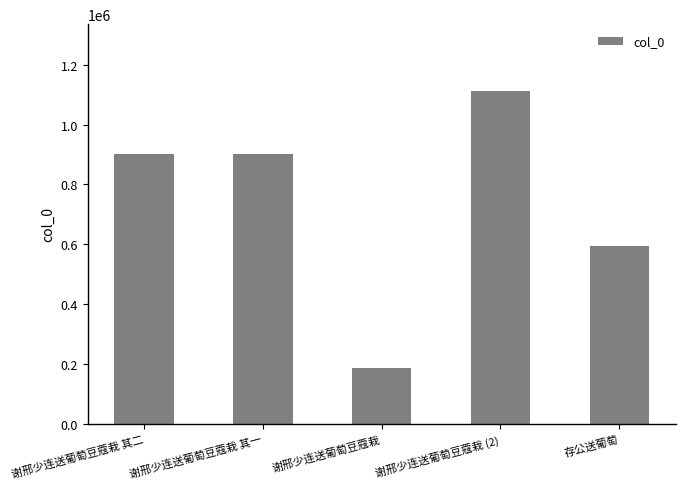

Count the number of data series in this chart.

1